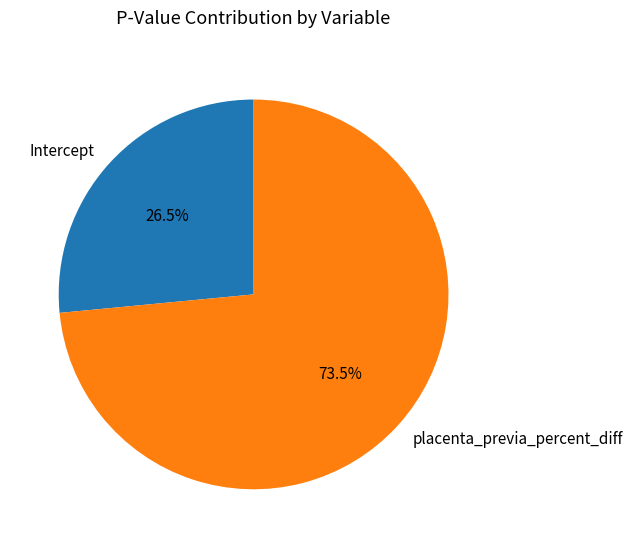

To the nearest percent, what is the average slice percentage?

50%